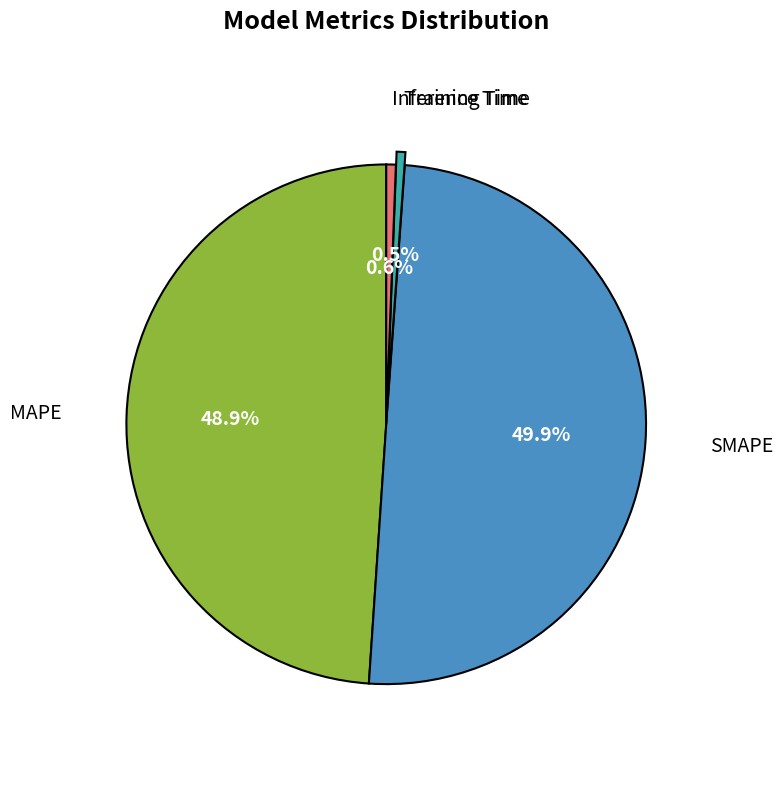

Which slice is the largest?

SMAPE